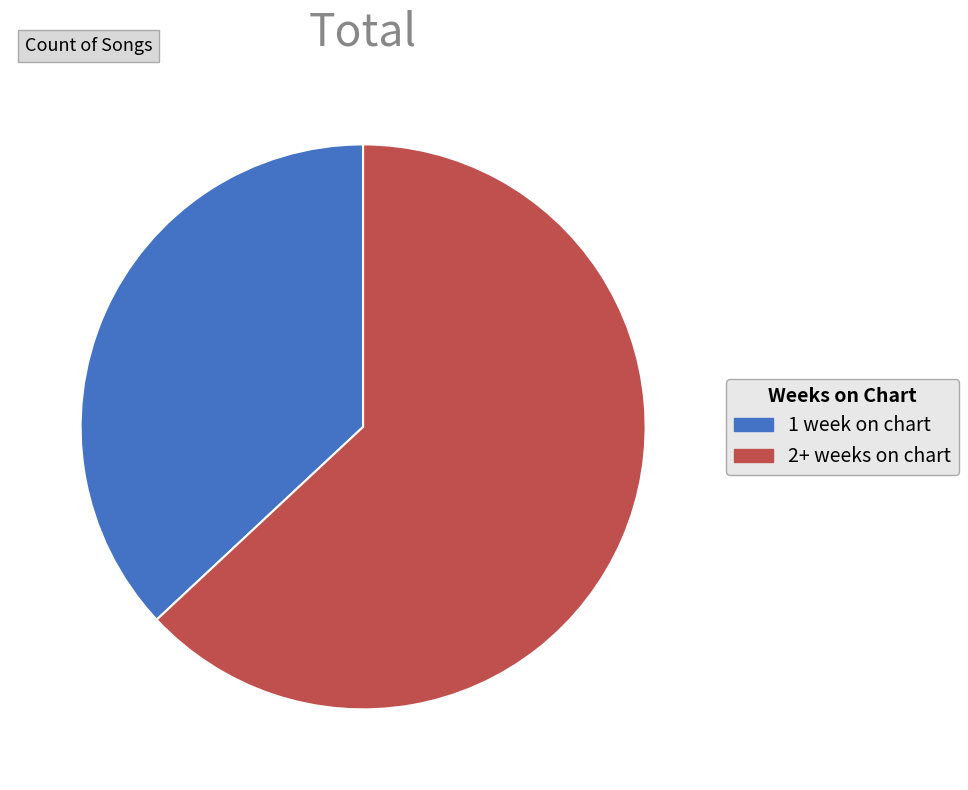

True or false: 2+ weeks on chart accounts for 63% of the total.

True